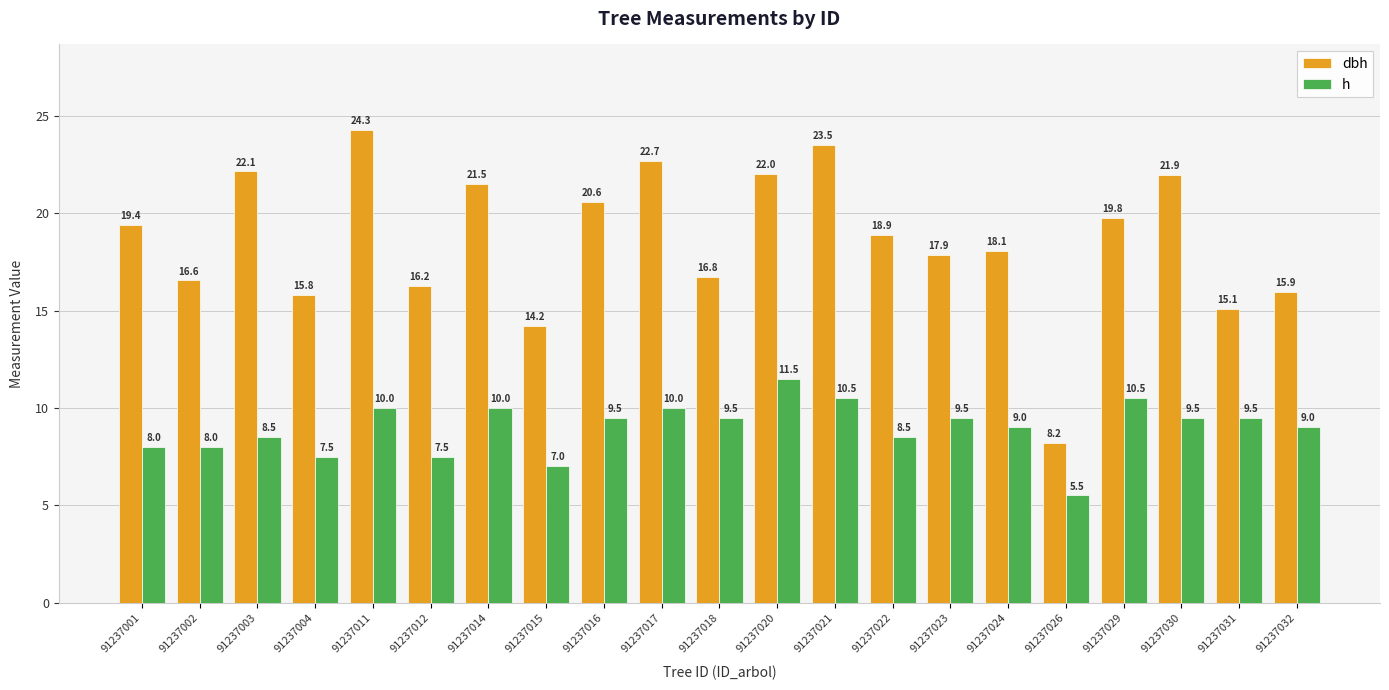

What are all the series names shown in the legend?

dbh, h